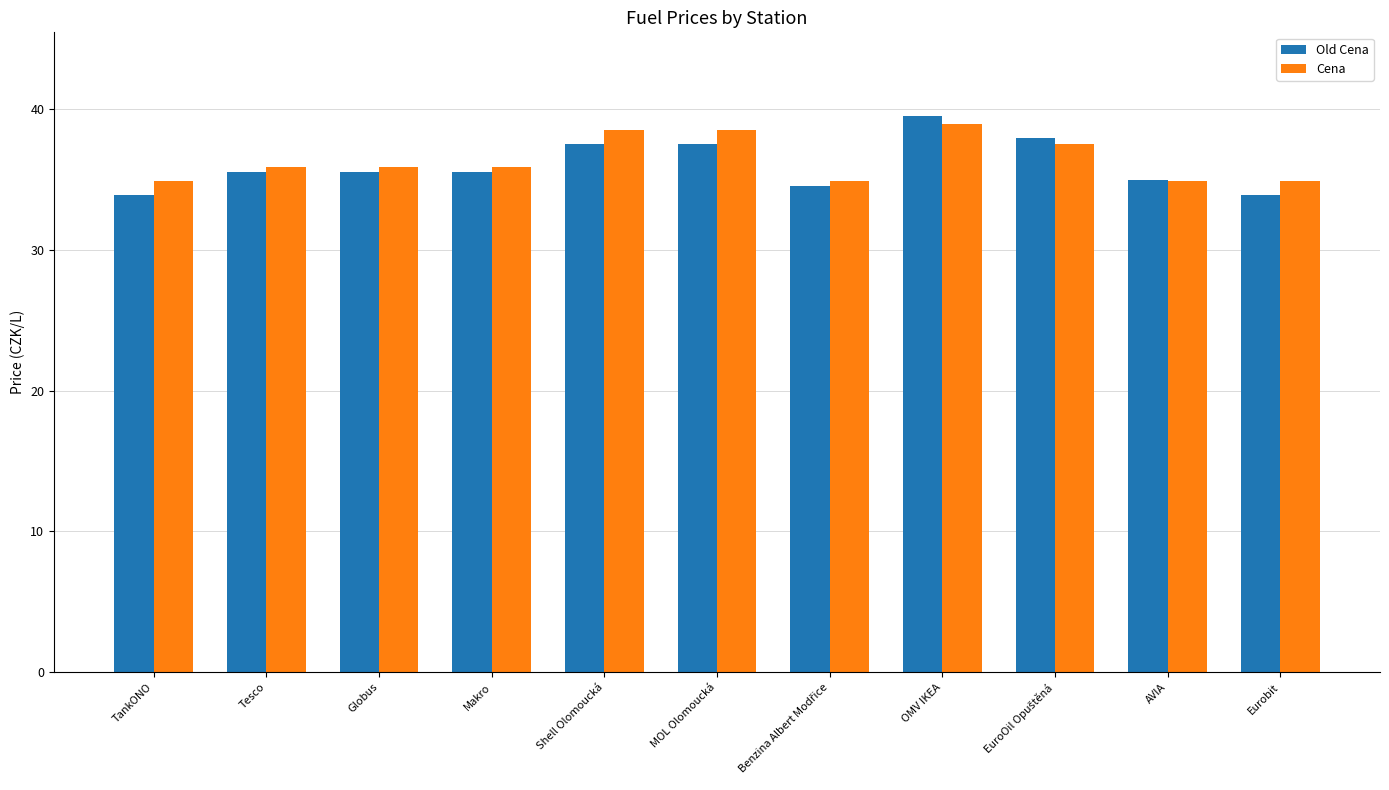

The Old Cena series shows 49.6 at Globus. True or false?

False